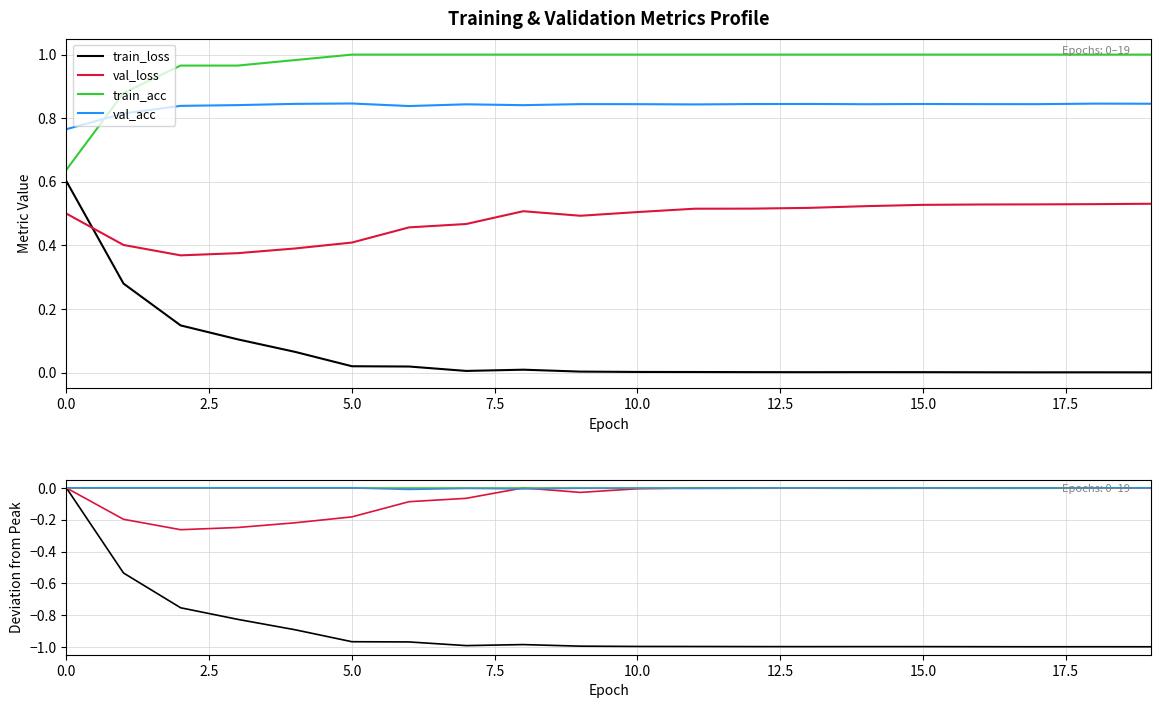

What is the label of the 12th point from the left?

11